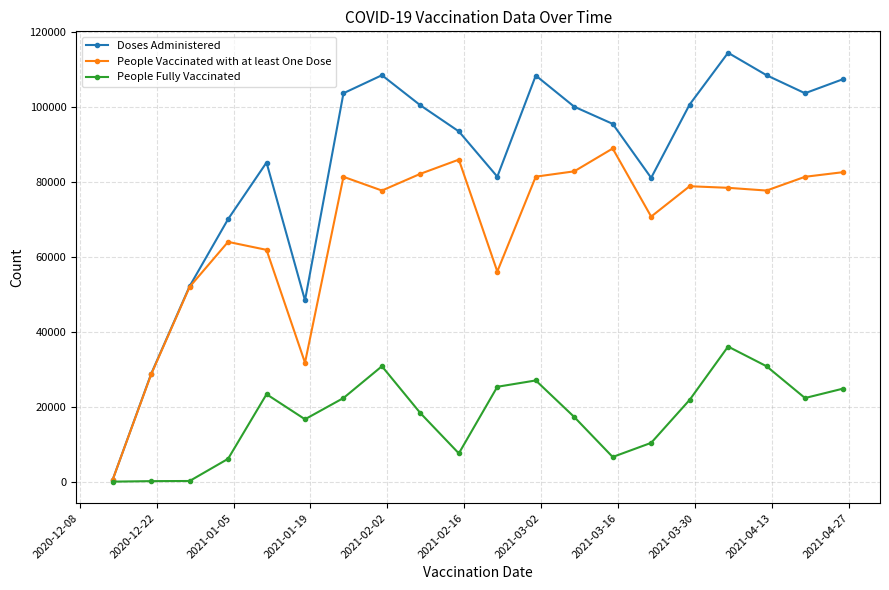

In Doses Administered, how many points are higher than both neighbors (excluding endpoints)?

4